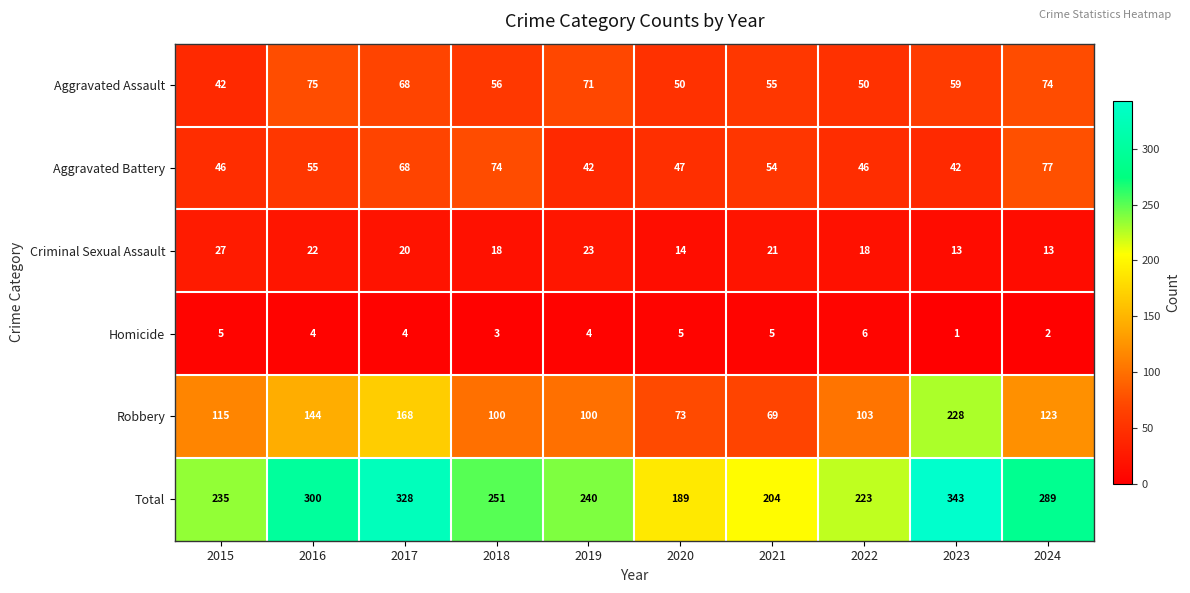

Which series has the largest range (max minus min)?

Robbery